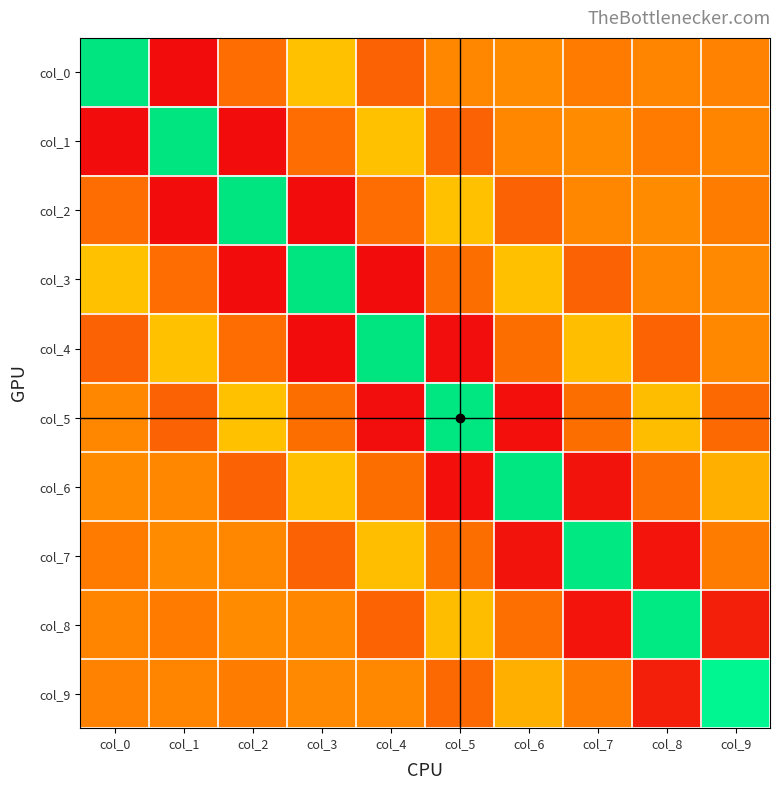

Rank the series by their maximum value, from lowest to highest.

col_9, col_8, col_7, col_6, col_5, col_4, col_3, col_2, col_1, col_0